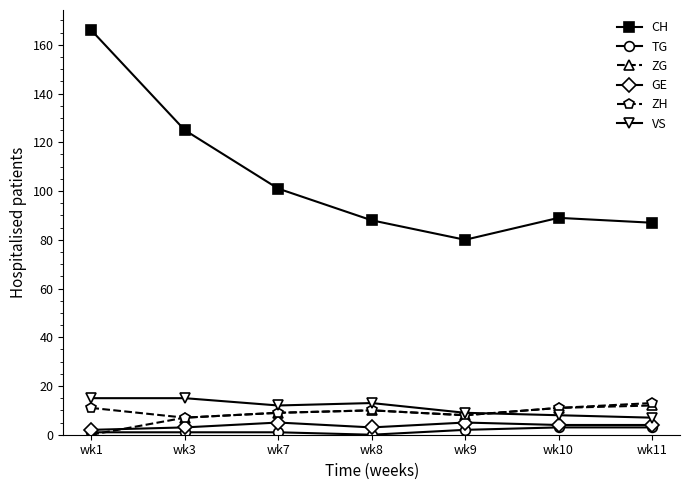

The value of ZH at wk3 is 7. True or false?

True